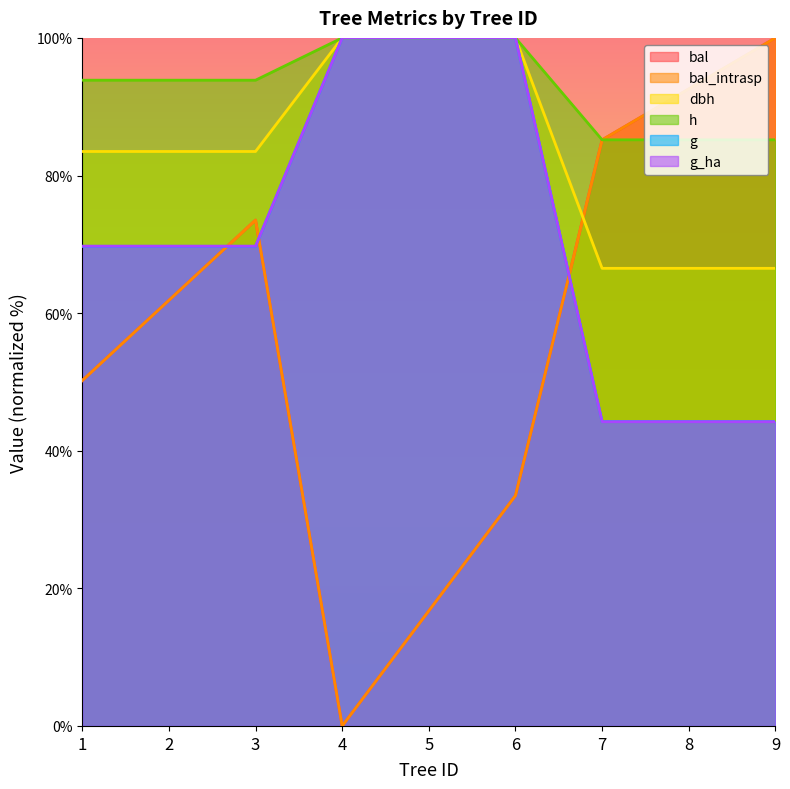

Reading left to right, extract all data points from this chart.

bal: 1=50.2	2=61.9	3=73.5	4=0.0	5=16.7	6=33.5	7=85.2	8=92.6	9=100.0
bal_intrasp: 1=50.2	2=61.9	3=73.5	4=0.0	5=16.7	6=33.5	7=85.2	8=92.6	9=100.0
dbh: 1=83.5	2=83.5	3=83.5	4=100.0	5=100.0	6=100.0	7=66.5	8=66.5	9=66.5
h: 1=93.9	2=93.9	3=93.9	4=100.0	5=100.0	6=100.0	7=85.2	8=85.2	9=85.2
g: 1=69.7	2=69.7	3=69.7	4=100.0	5=100.0	6=100.0	7=44.2	8=44.2	9=44.2
g_ha: 1=69.7	2=69.7	3=69.7	4=100.0	5=100.0	6=100.0	7=44.2	8=44.2	9=44.2